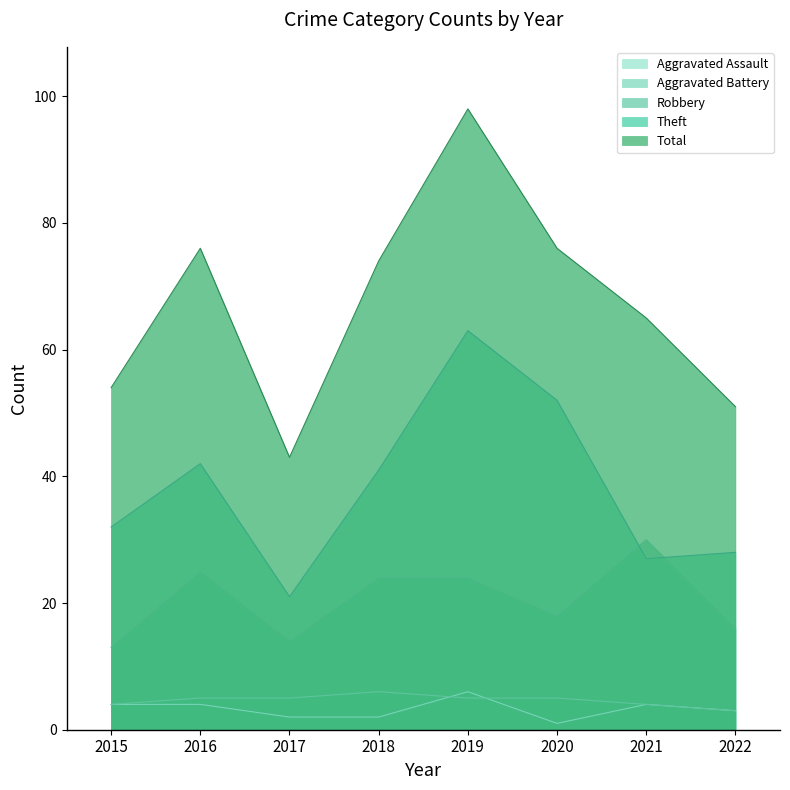

What is the average value of the Total series?

67